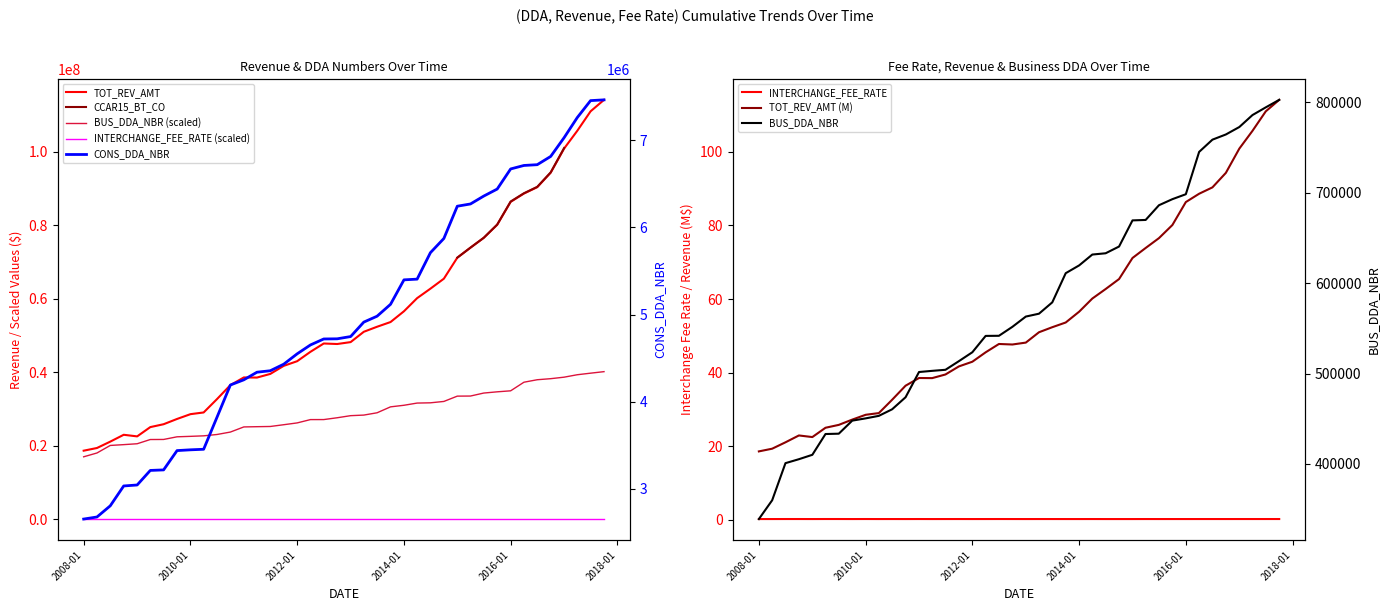

How many interior local valleys does the TOT_REV_AMT series have?

3